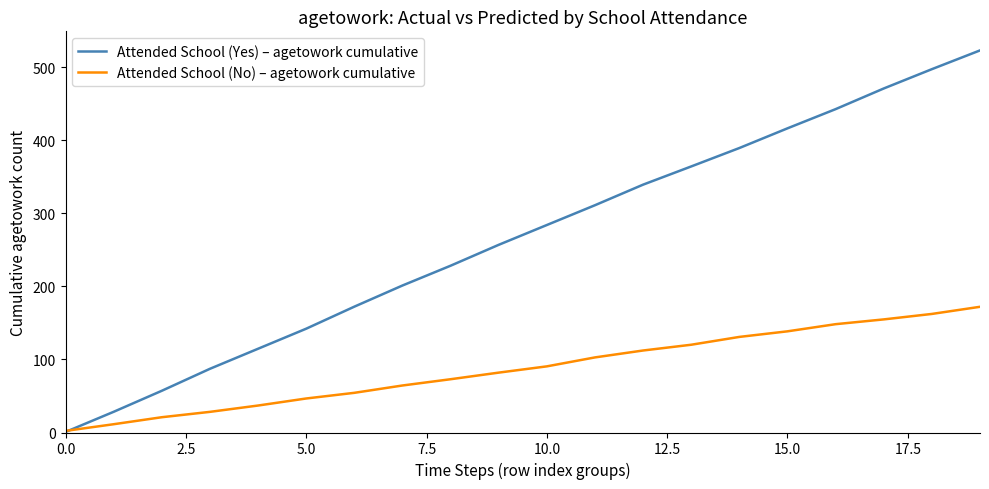

How many values in the Attended School (Yes) – agetowork cumulative series exceed 283?

10